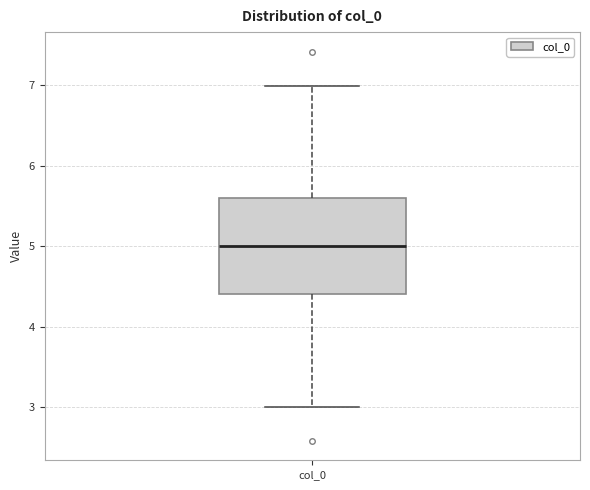

Transcribe this box plot: give where the median line is, the range the box spans, and where the two whiskers end, as read against the y-axis. The values are not printed on the chart, so give them approximately, as read against the axis.

median 5.0, box 4.4 to 5.6, whiskers 3.0 to 7.0